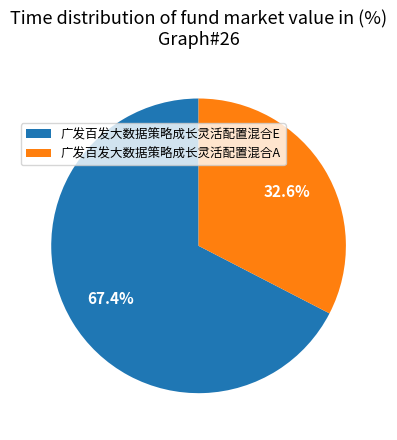

What portion of the pie excludes 广发百发大数据策略成长灵活配置混合E?

32.6%